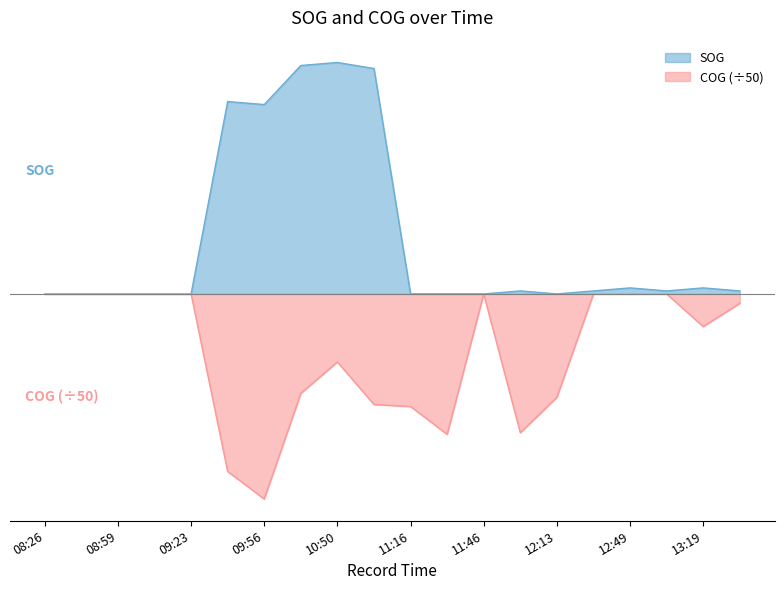

What is the average value of the SOG series?

1.8